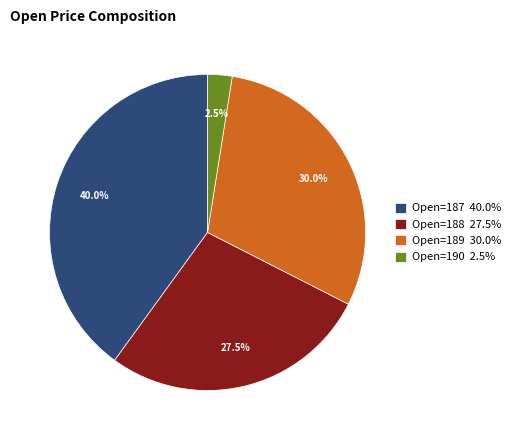

Combined, do Open=188 27.5% and Open=187 40.0% account for over 50%?

Yes